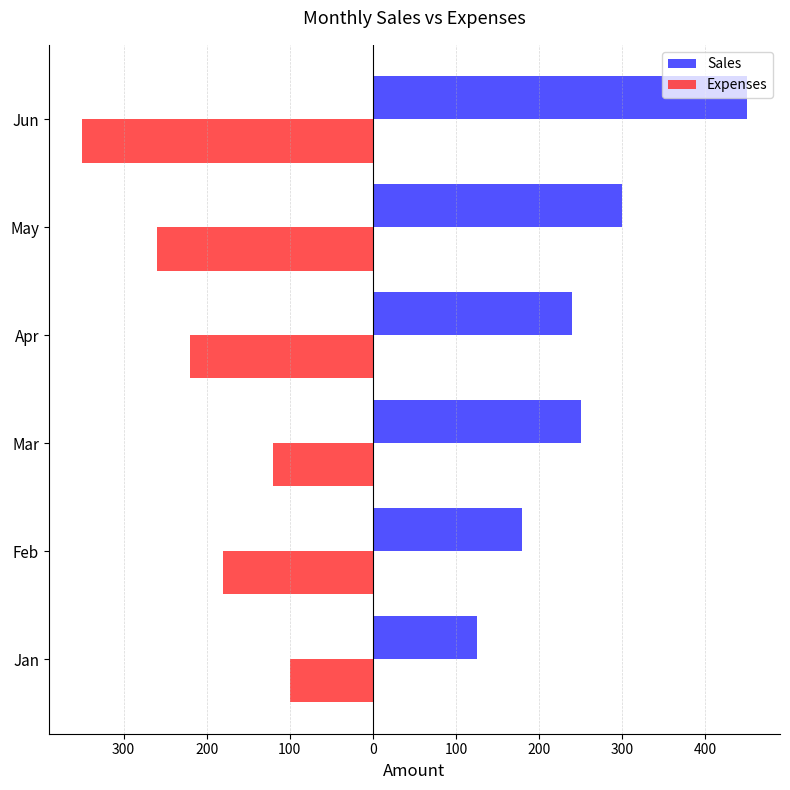

How many groups of bars are there?

6